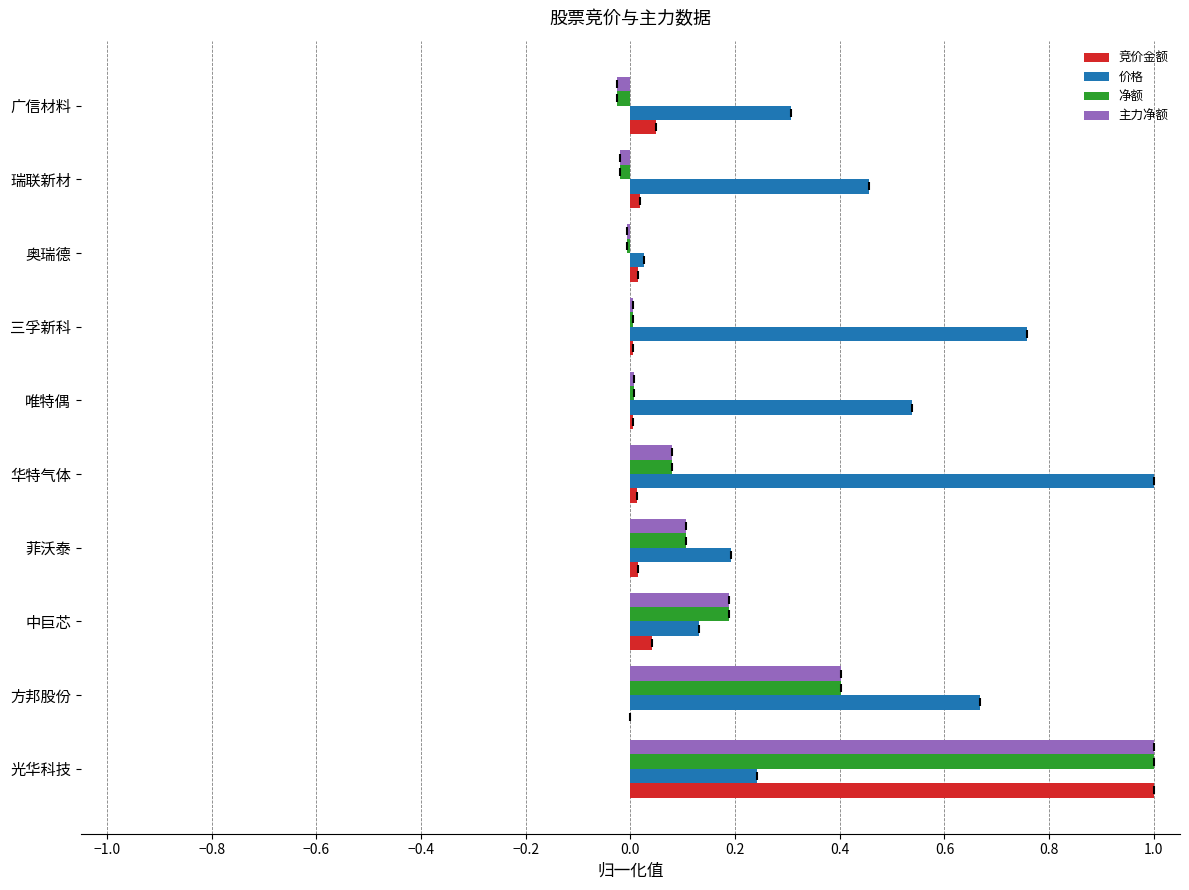

At which category is the sum across all series the highest?

光华科技